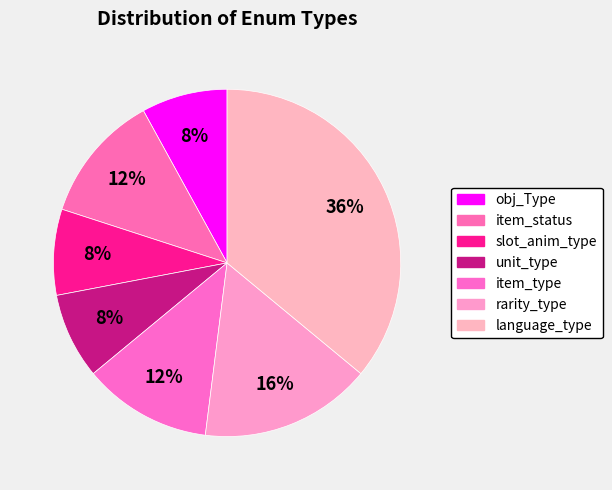

Count the number of slices in the pie.

7